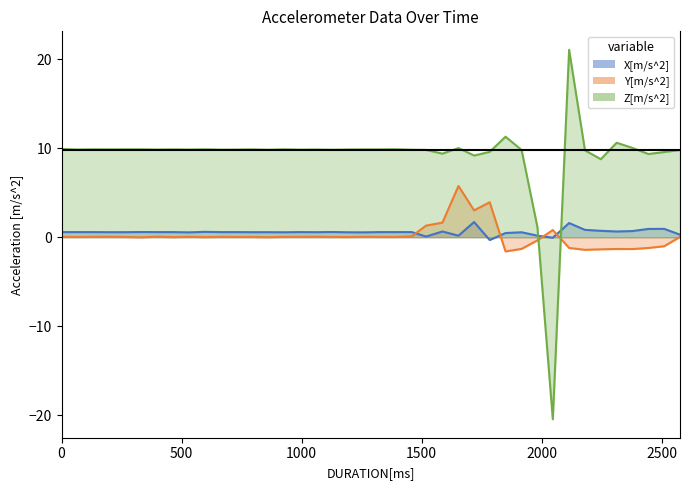

True or false: Y[m/s^2] has more than 0 interior local peaks.

True